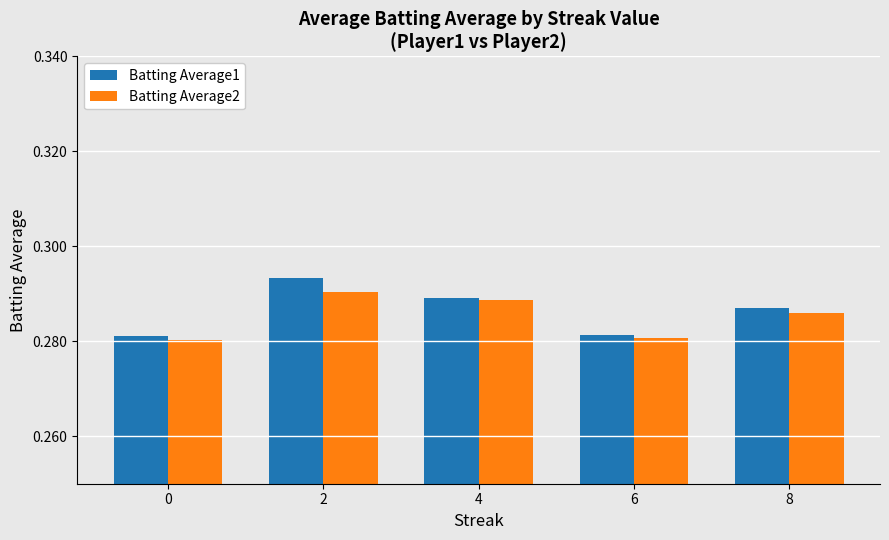

Which series has the largest range (max minus min)?

Batting Average1